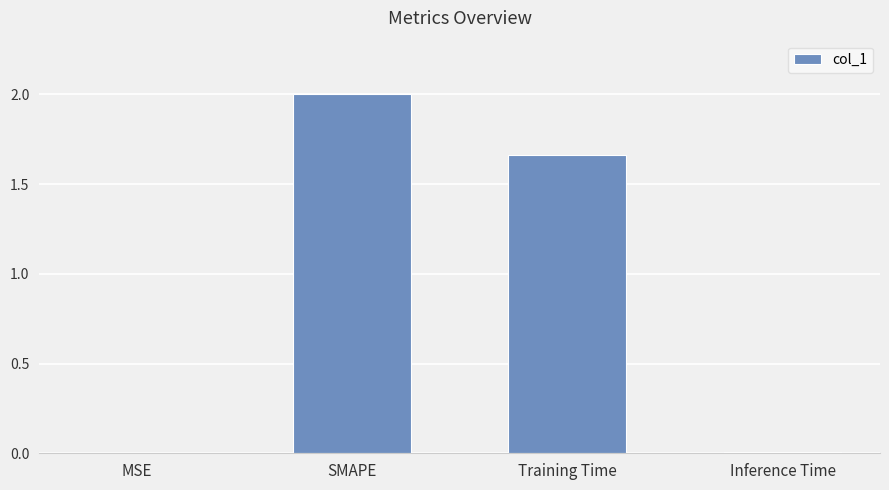

The chart shows a value of 0.0 at MSE. True or false?

True